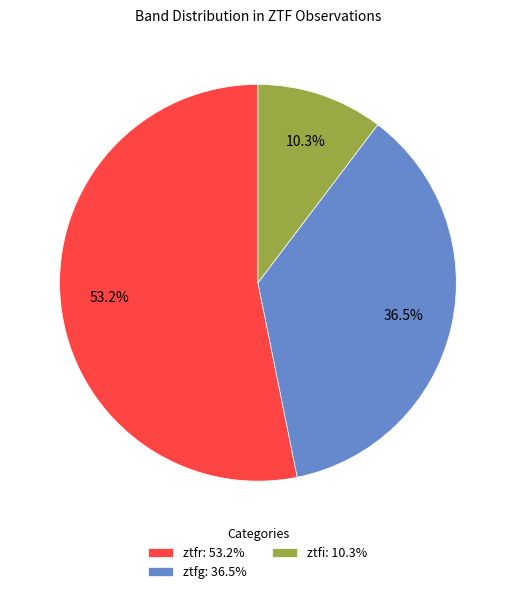

What is the largest slice in the pie chart?

ztfr